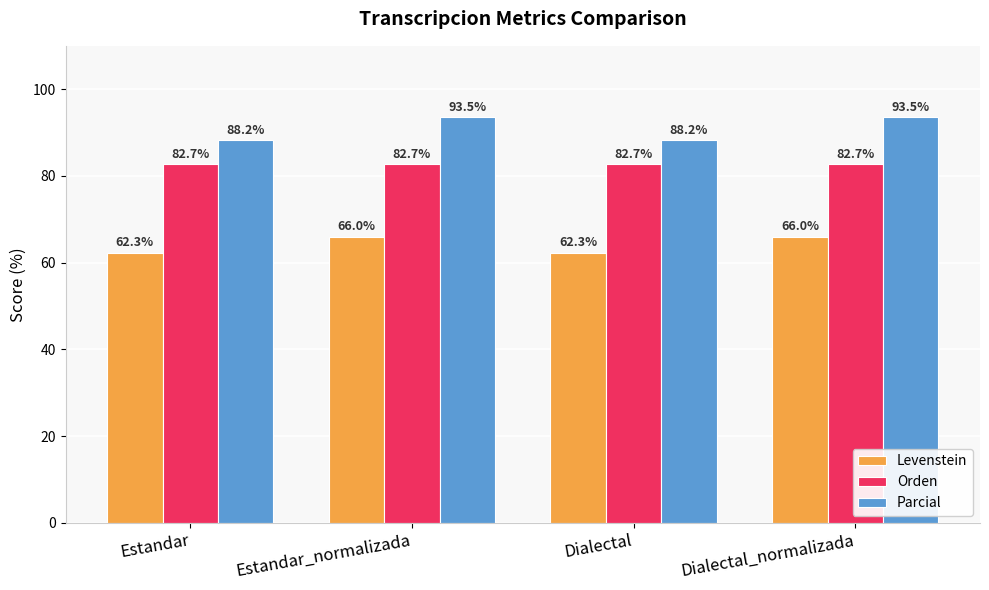

Reading left to right, extract all data points from this chart.

Levenstein: Estandar=62.3	Estandar_normalizada=66.0	Dialectal=62.3	Dialectal_normalizada=66.0
Orden: Estandar=82.7	Estandar_normalizada=82.7	Dialectal=82.7	Dialectal_normalizada=82.7
Parcial: Estandar=88.2	Estandar_normalizada=93.5	Dialectal=88.2	Dialectal_normalizada=93.5